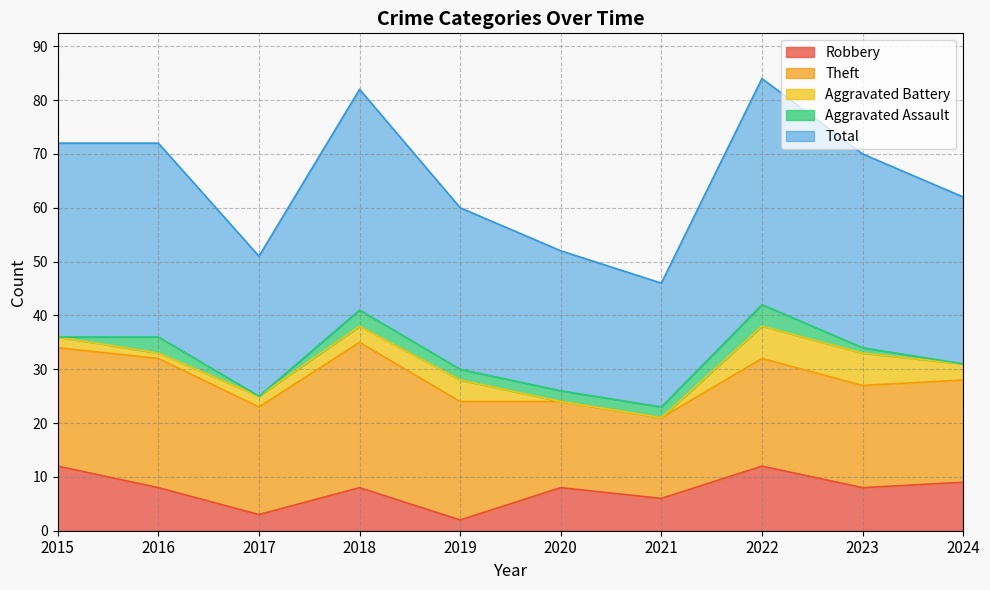

How many data points in Theft are less than 20?

4